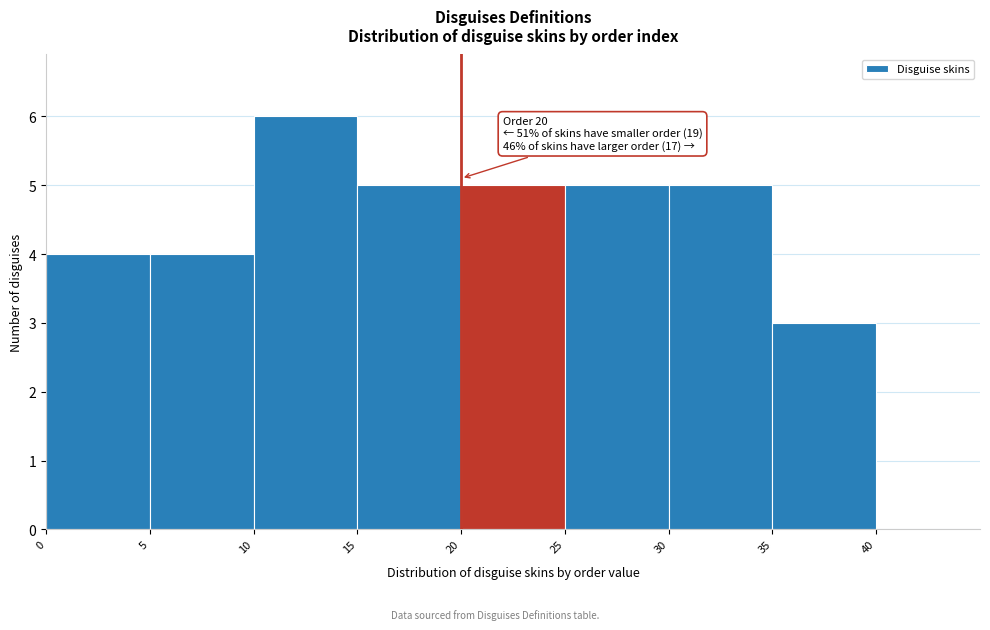

Over which range of the x-axis is the bar tallest?

10 to 15